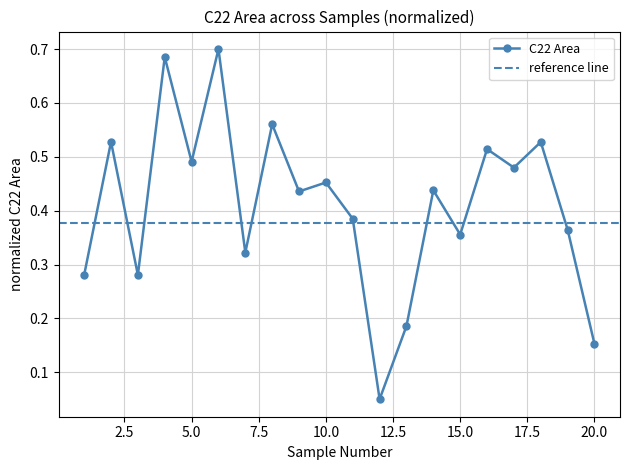

Reading left to right, extract all data points from this chart.

1=0.3	2=0.5	3=0.3	4=0.7	5=0.5	6=0.7	7=0.3	8=0.6	9=0.4	10=0.5	11=0.4	12=0.1	13=0.2	14=0.4	15=0.4	16=0.5	17=0.5	18=0.5	19=0.4	20=0.2